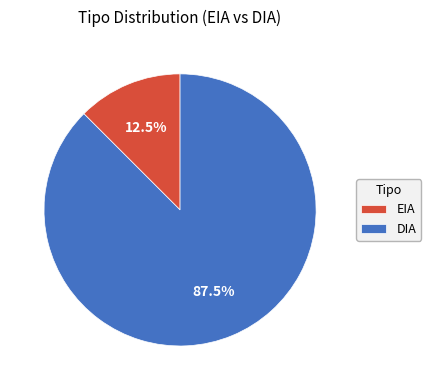

Between EIA and DIA, which is larger?

DIA